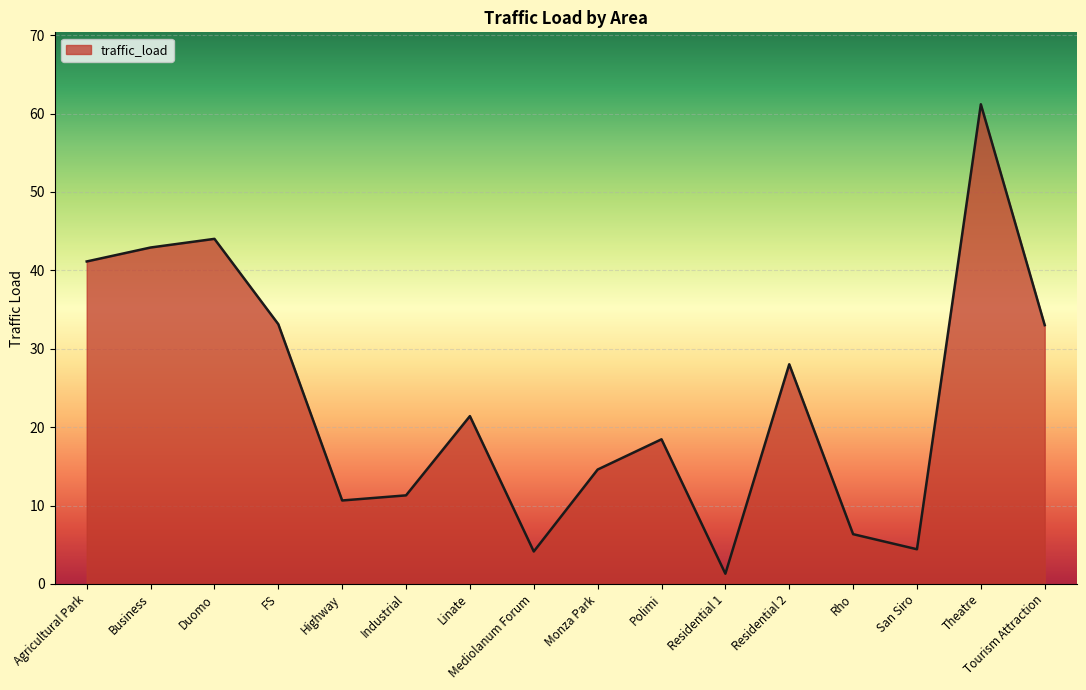

Does the chart display data point markers on the line(s)?

No